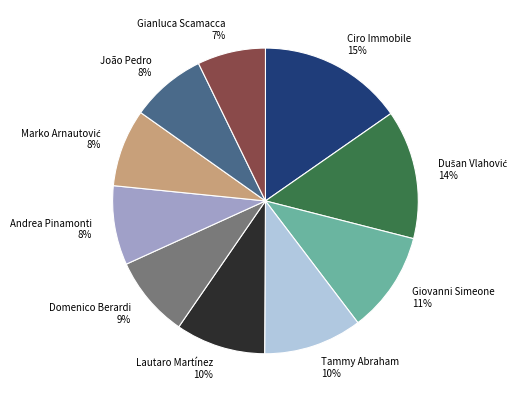

How many slices are in this pie chart?

10